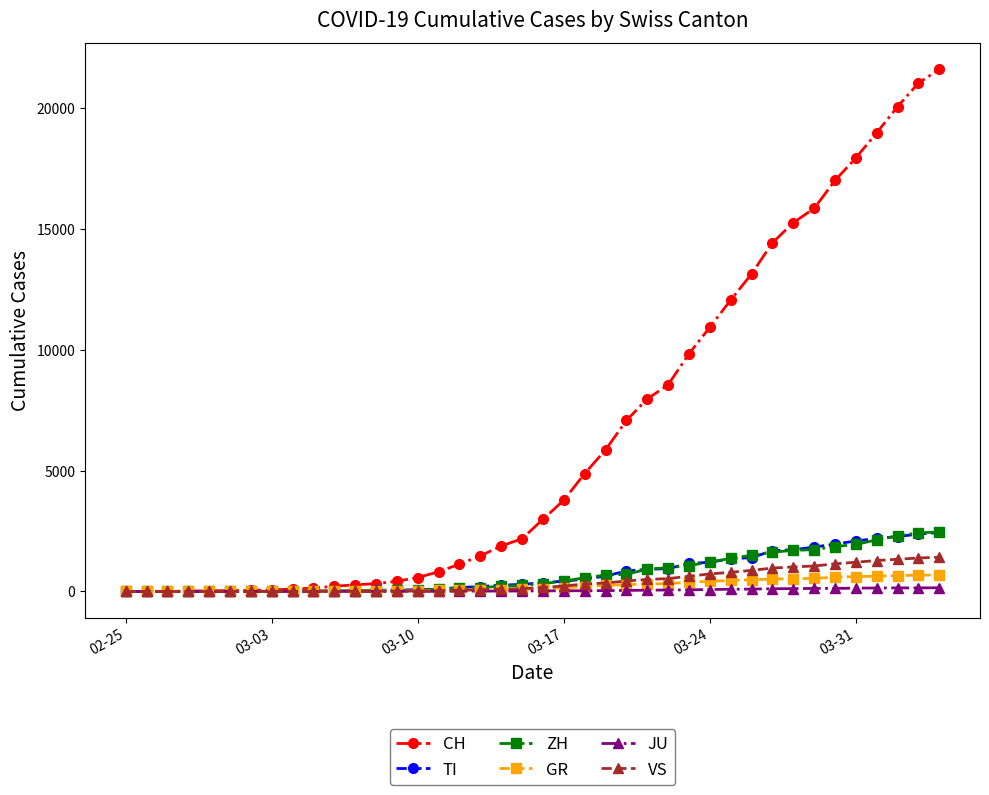

Which series has the widest spread of values?

CH